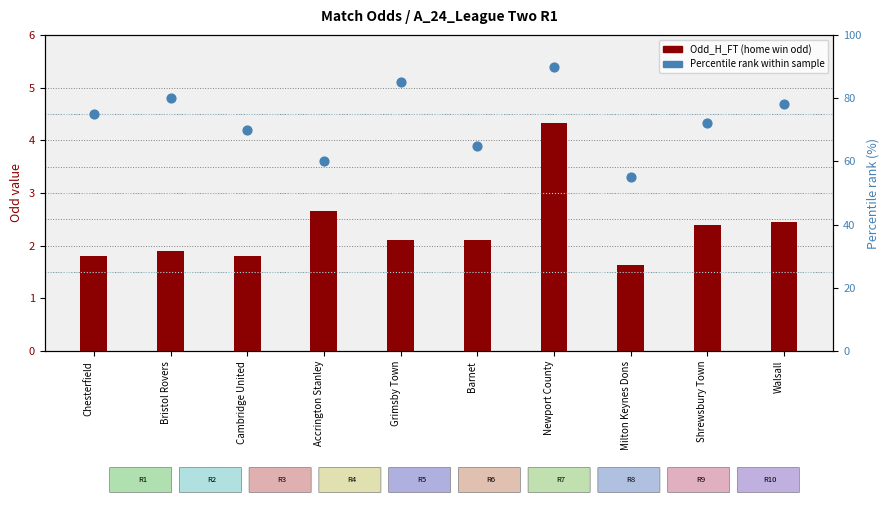

At which category is the sum across all series the highest?

Newport County